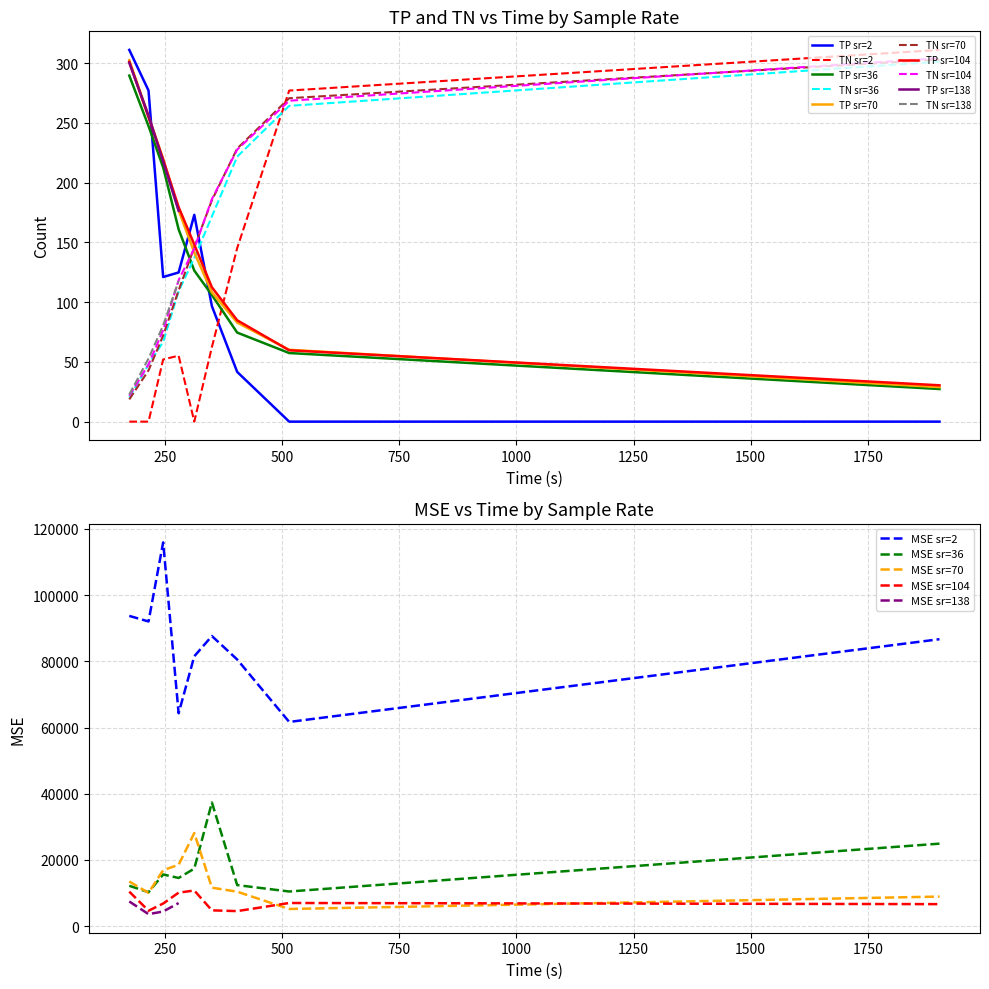

Reading right to left, what are all the values shown in this chart?

TP: 176.4	217.5	256.0	300.3	30.4	59.7	84.8	112.4	148.2	179.5	219.2	254.7	301.0	28.9	60.1	82.9	108.2	141.5	176.8	219.8	255.6	302.4	27.3	57.4	74.5	105.9	126.4	160.9	212.7	247.3	289.5	0.0	0.0	41.6	96.6	173.0	124.8	121.0	277.0	311.0
TN: 117.7	80.5	52.8	22.7	304.1	268.5	227.6	186.2	144.9	118.4	76.5	47.9	21.7	303.0	270.6	228.5	185.2	145.8	109.9	72.0	42.9	18.6	301.2	264.2	221.7	171.7	136.9	109.1	66.7	47.8	20.1	311.0	277.0	145.2	62.4	0.0	55.2	52.0	0.0	0.0
MSE: 6990.8	4447.0	3651.5	7472.9	6671.4	7015.7	4565.8	4791.9	10789.5	10137.3	6852.7	4678.5	10447.4	8953.8	5210.2	10430.4	11641.9	28142.4	18549.0	16922.9	10077.9	13498.5	24935.8	10485.6	12420.3	37363.1	17398.6	14571.4	15627.6	10275.7	12214.8	86663.8	61683.9	80539.4	87618.1	81511.0	64303.3	115887.9	92017.0	93705.1